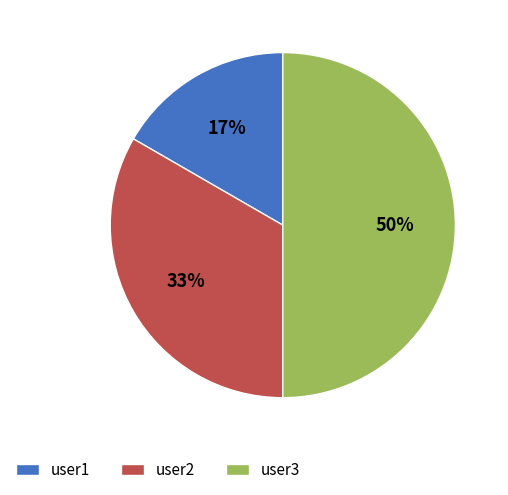

To the nearest percent, what is the combined percentage of user2 and user3?

83%